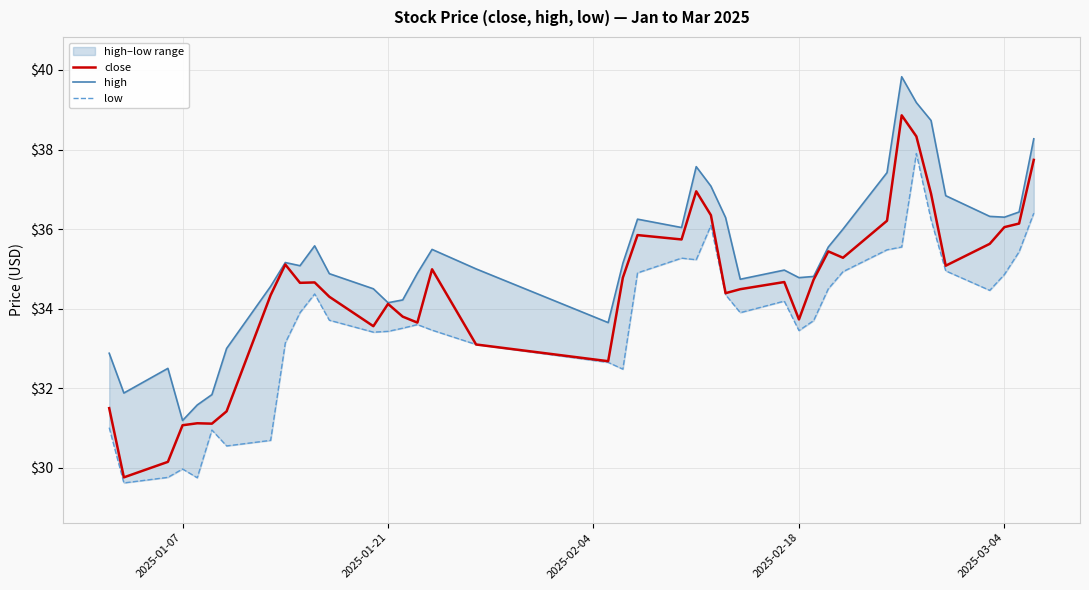

Which series has the largest total across all categories?

high